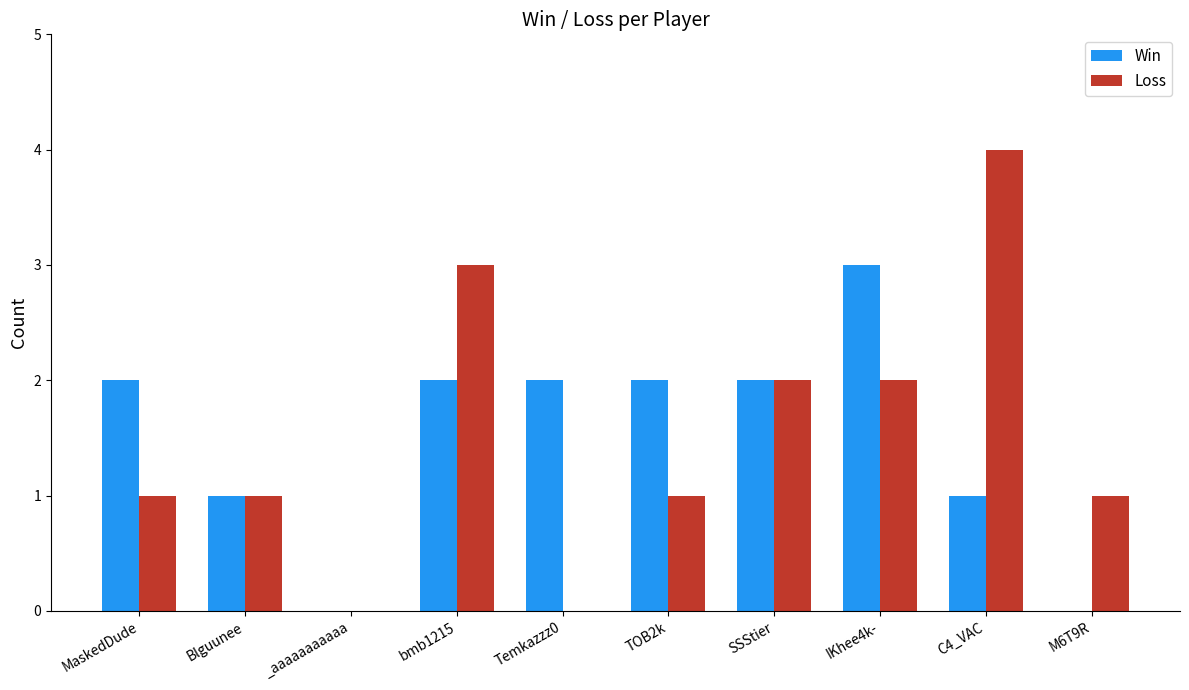

Count the number of data series in this chart.

2